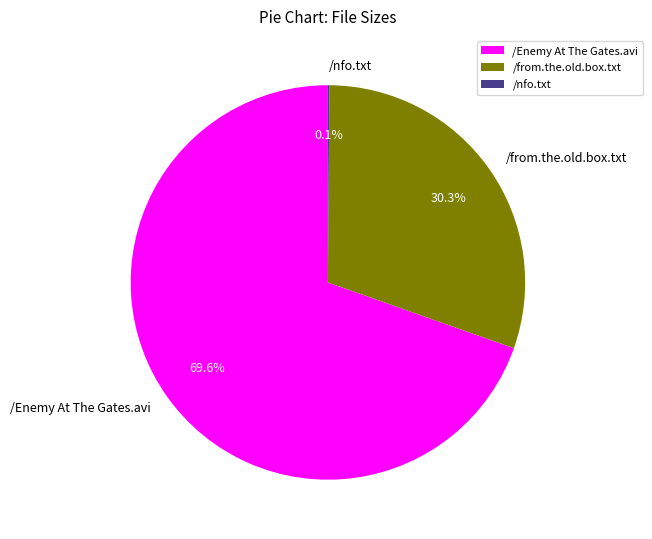

Which slice represents more than half of the pie?

/Enemy At The Gates.avi